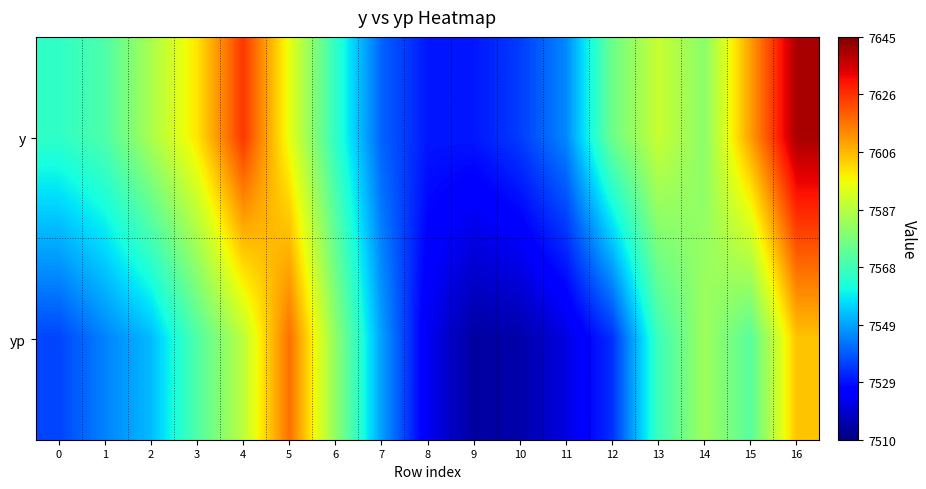

Which series has the widest spread of values?

y